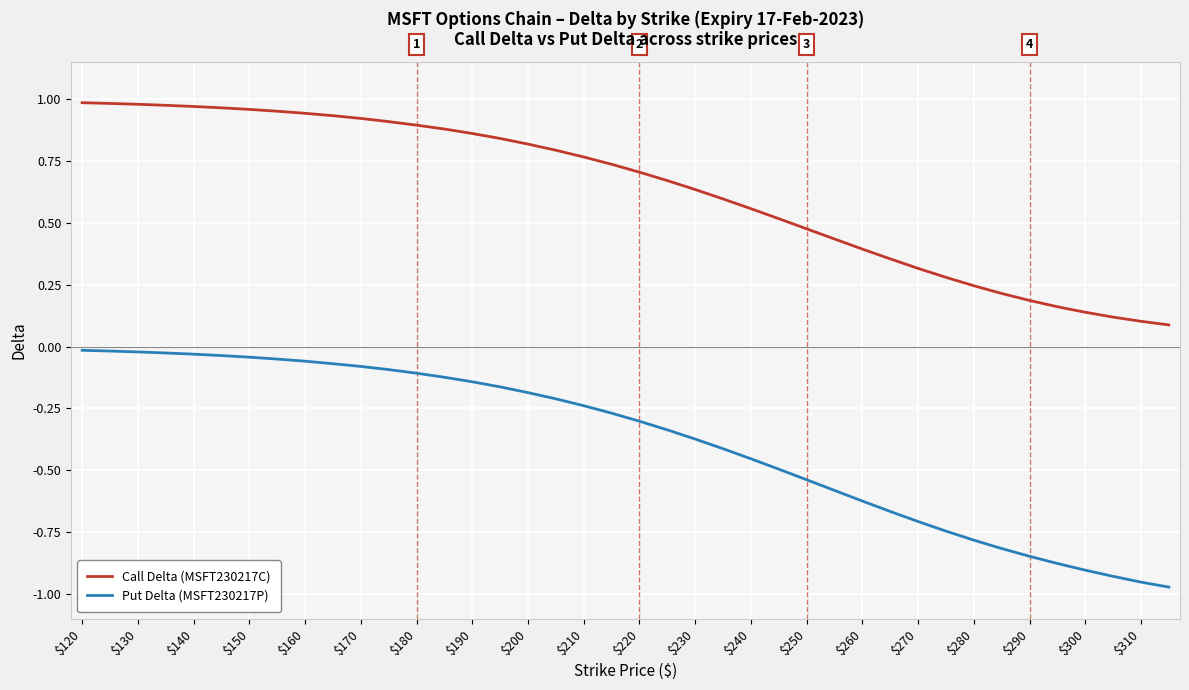

Which series has the largest range (max minus min)?

Put Delta (MSFT230217P)